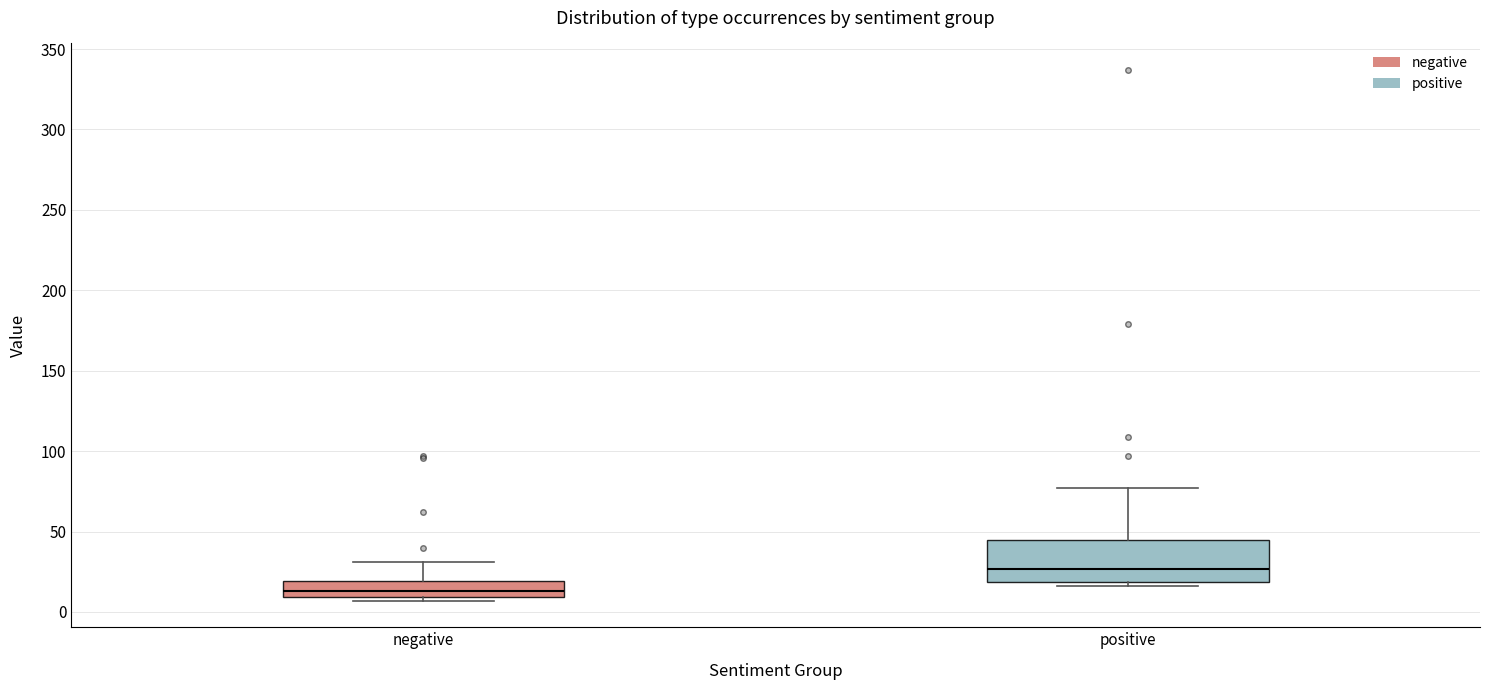

Reading left to right, transcribe this box plot: for each box, give where its median line is, the range the box spans, and where its two whiskers end, as read against the y-axis. The values are not printed on the chart, so give them approximately, as read against the axis.

negative: median 15, box 10 to 20, whiskers 5 to 30
positive: median 25, box 20 to 45, whiskers 15 to 75